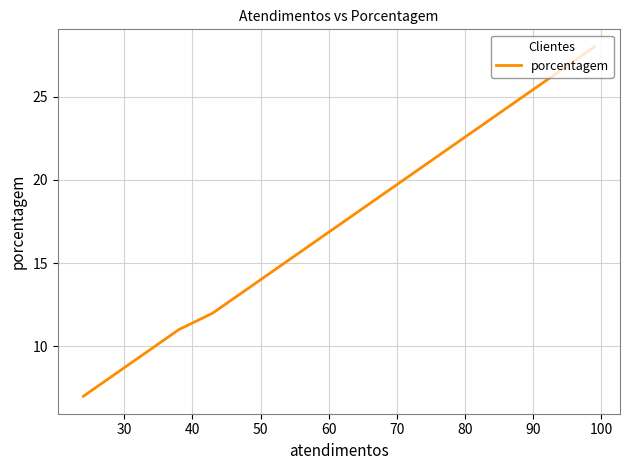

What value does the data have at 30, to the nearest 10?

10